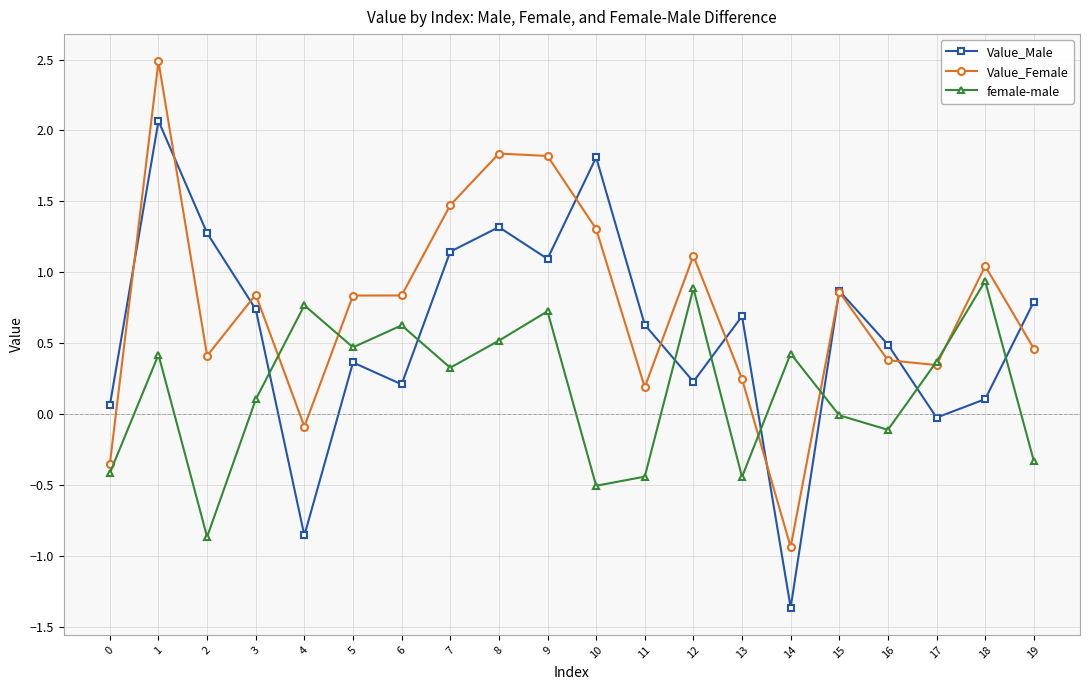

Which series has the largest total across all categories?

Value_Female